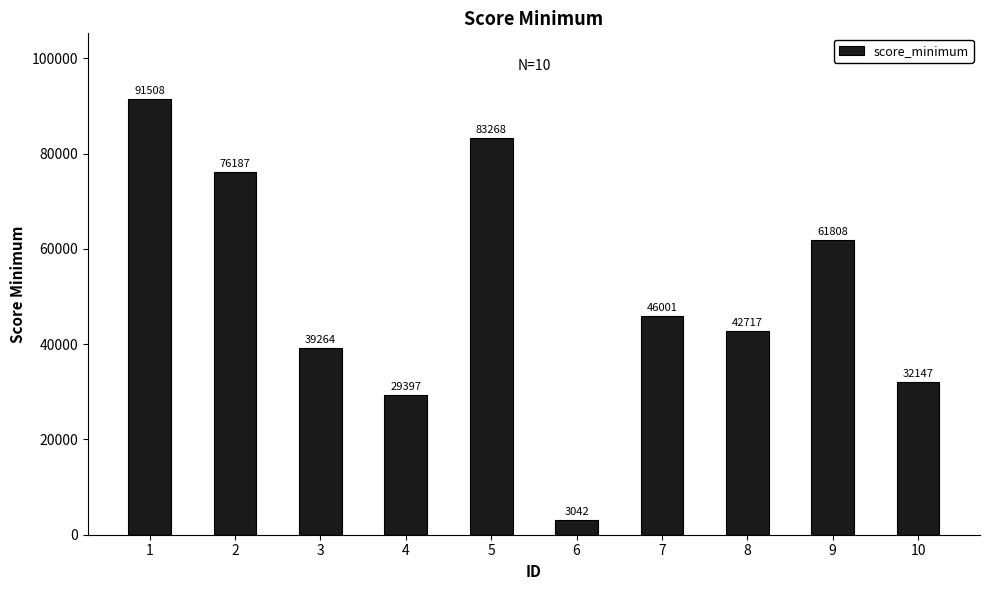

Rank the categories by value from highest to lowest.

1, 5, 2, 9, 7, 8, 3, 10, 4, 6